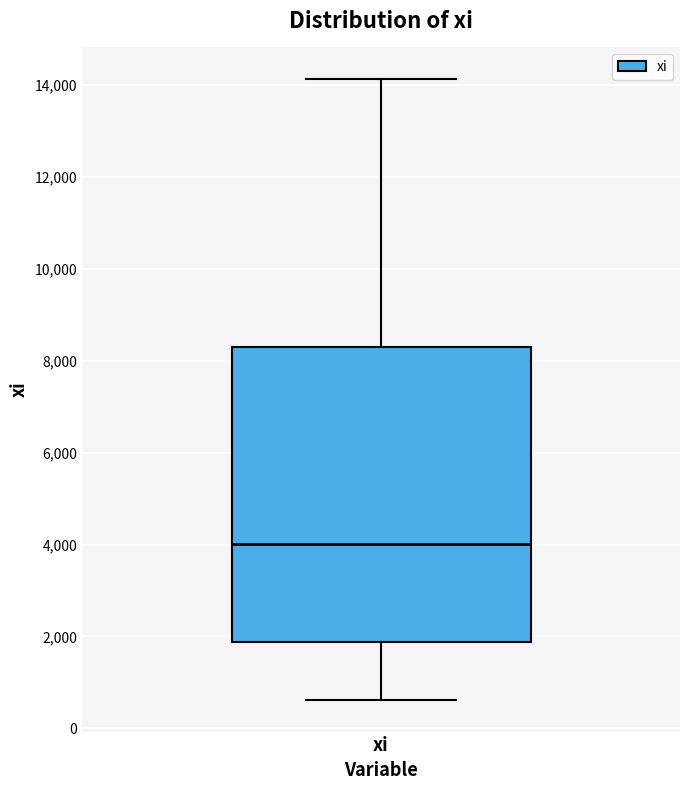

Where does the upper whisker of the box for xi end on the y-axis? The values are not printed on the chart, so give them approximately, as read against the axis.

14200